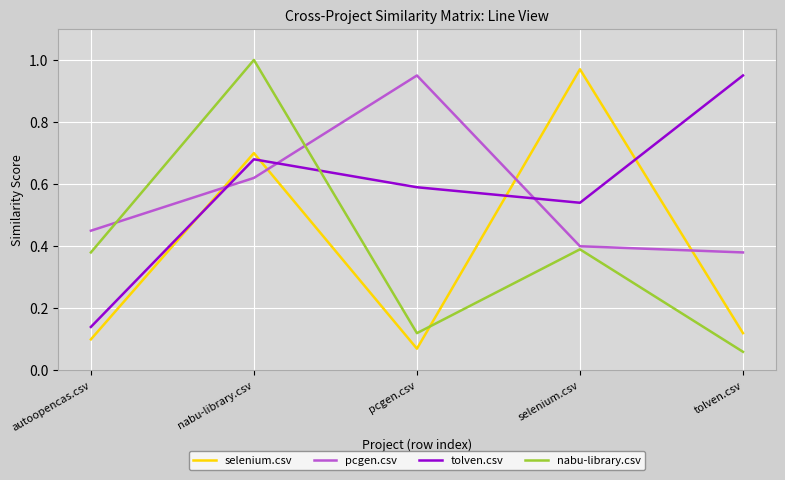

At which category does nabu-library.csv reach its first local peak?

nabu-library.csv